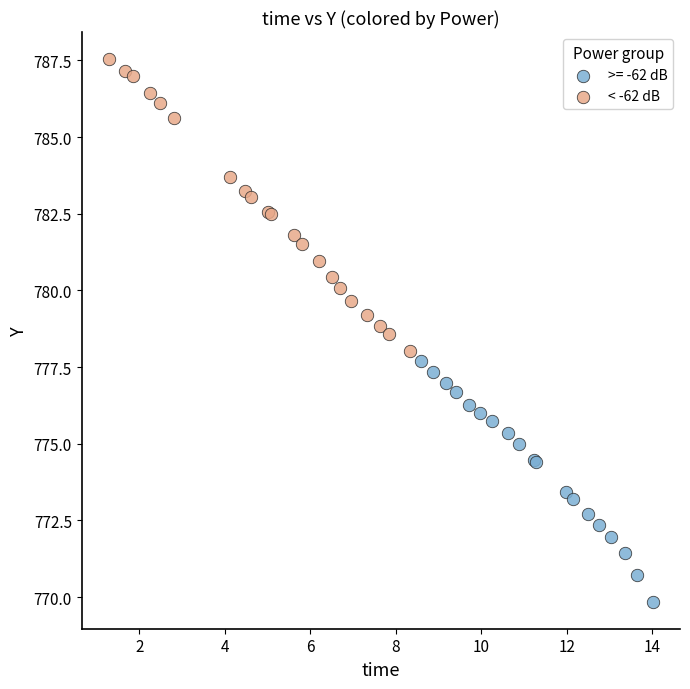

Which series contains the highest Y value?

< -62 dB